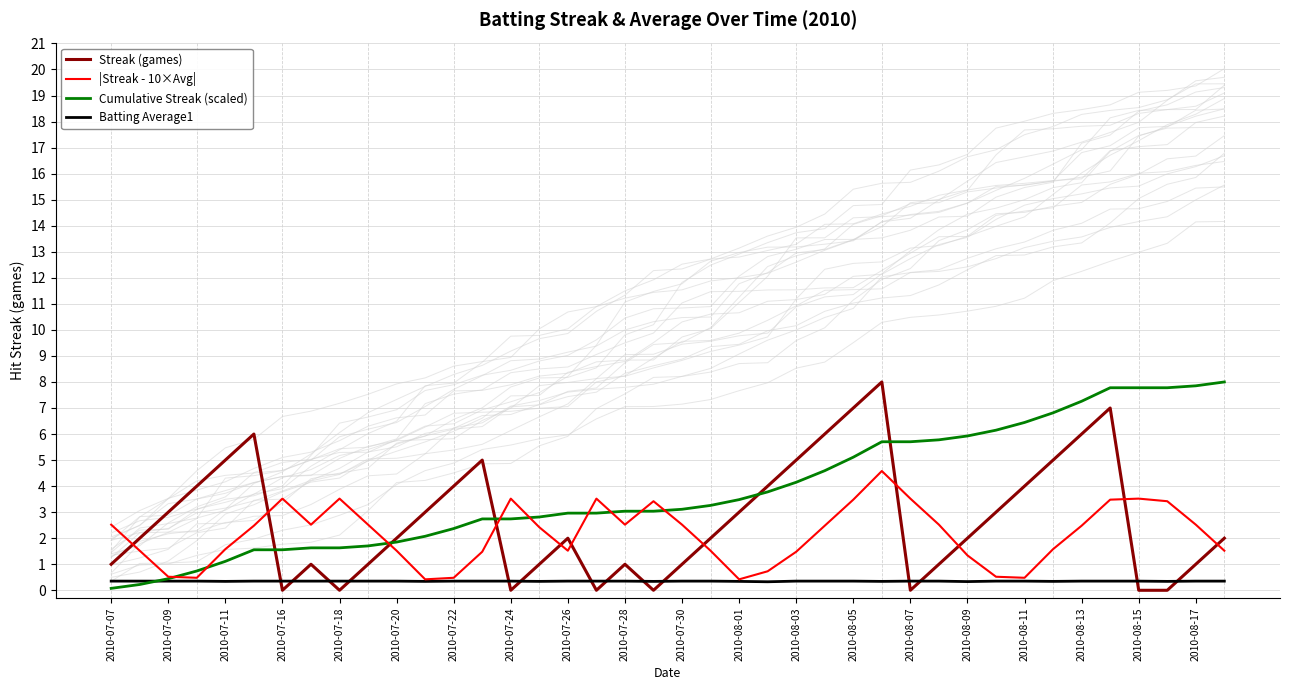

What is the sum of all Cumulative Streak (scaled) values?

153.7